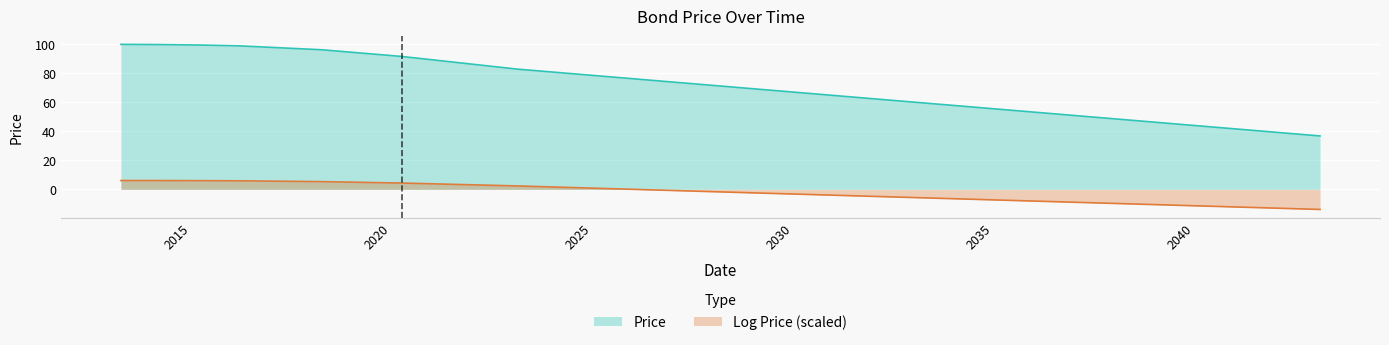

True or false: Price and Log Price cross at least once.

False